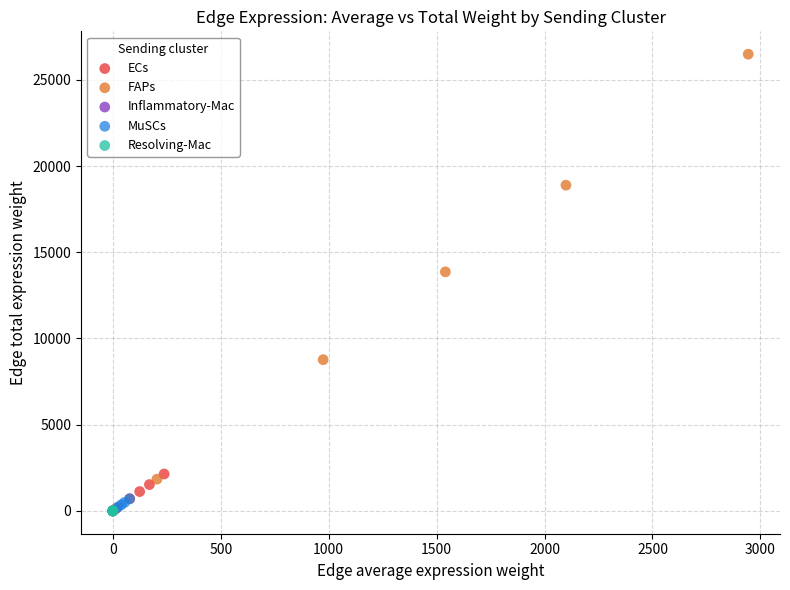

Which series has the largest Y range (max minus min)?

FAPs